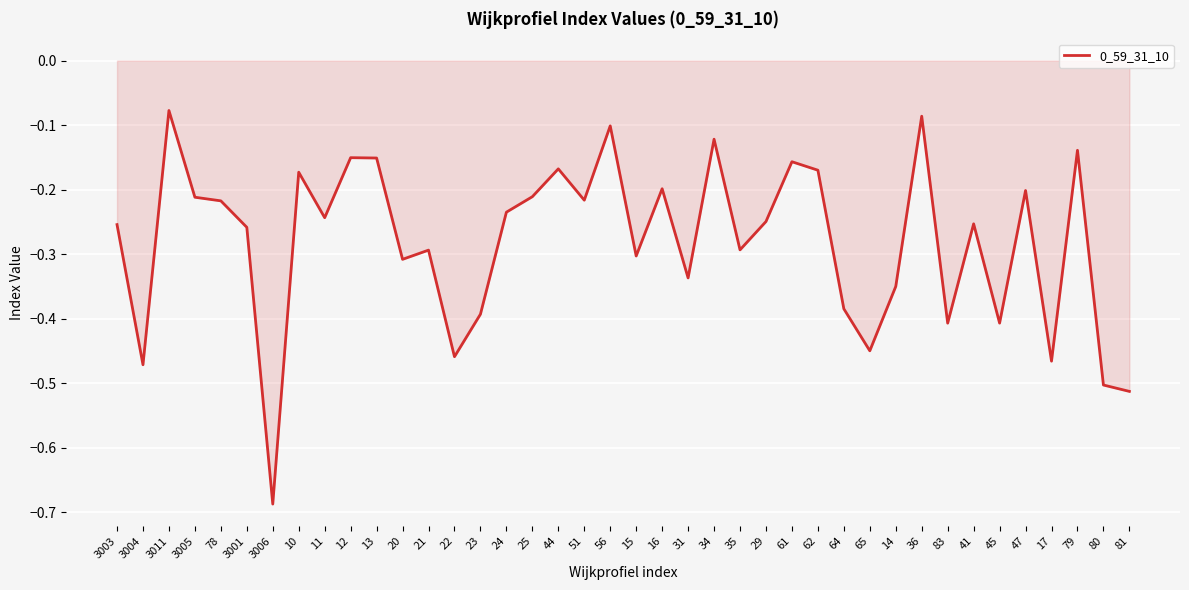

What position from the right is 24?

25